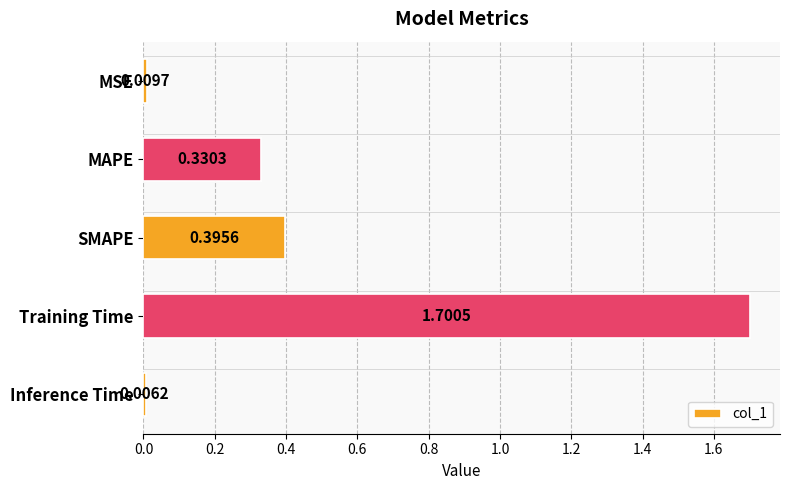

What is the label of the 3rd bar from the bottom?

SMAPE